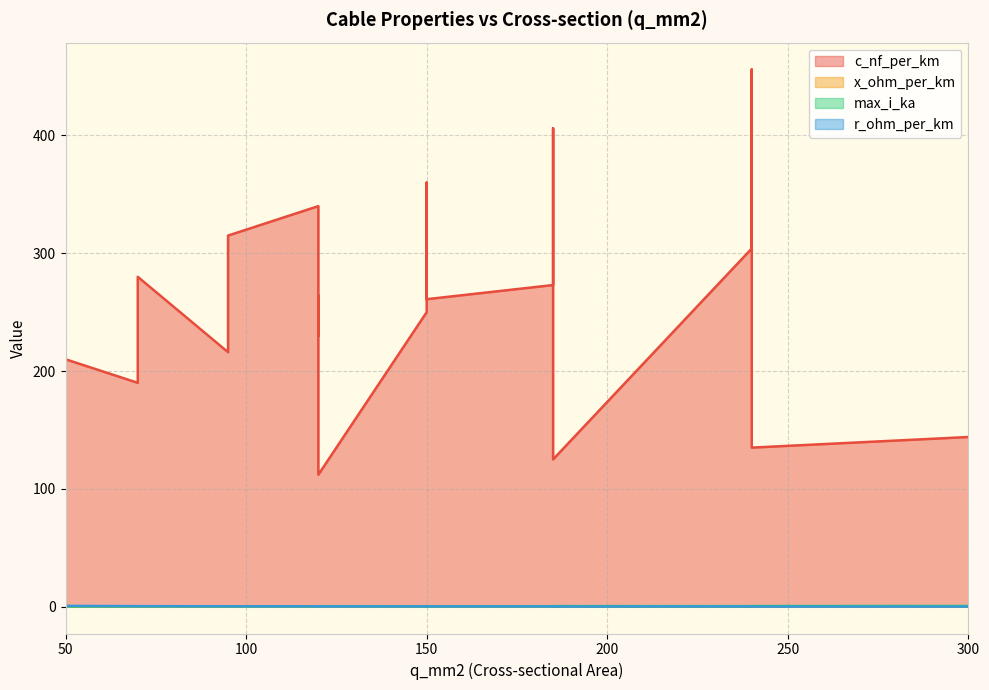

Does the chart have visible grid lines?

Yes